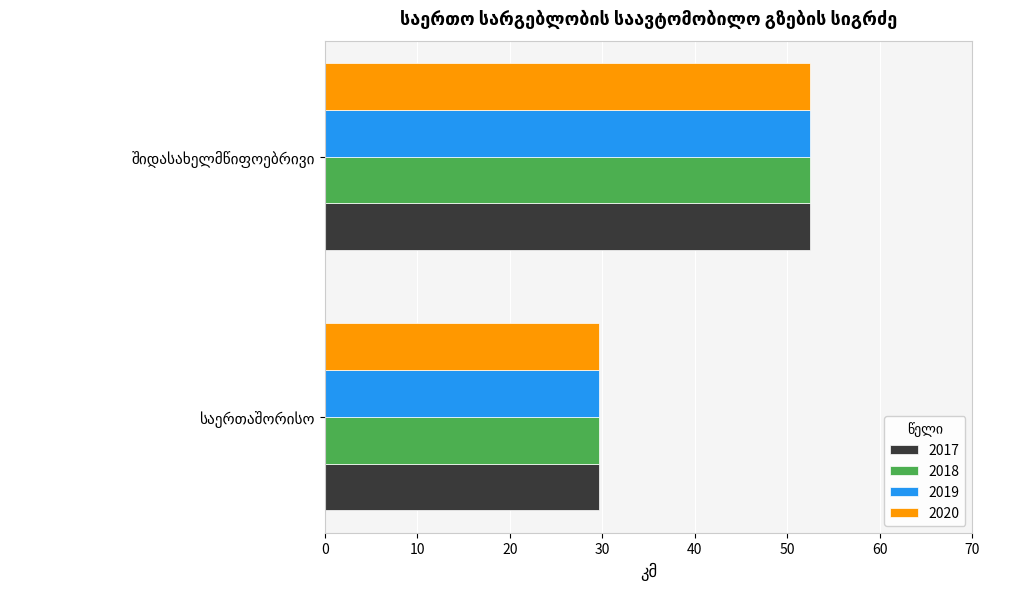

What is the sum of all 2018 values?

82.2